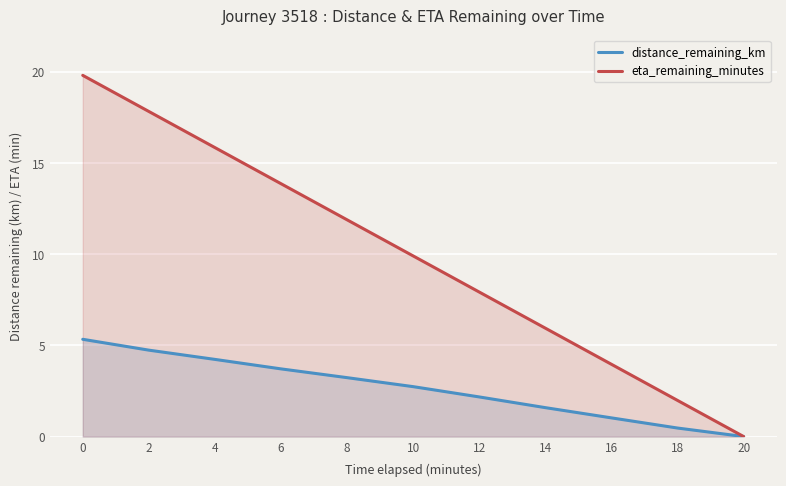

Where is distance_remaining_km nearest to the value 2?

12